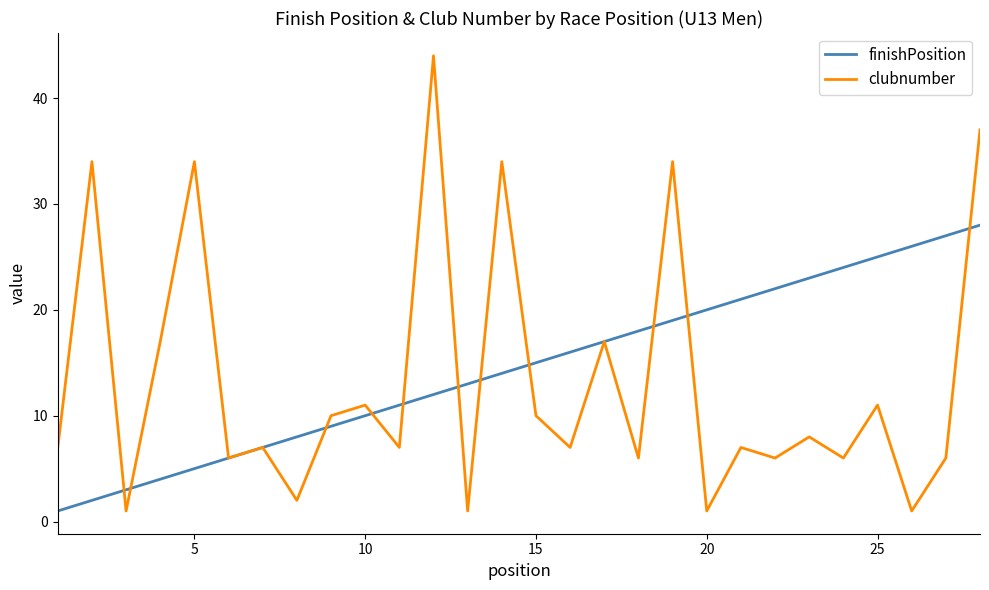

What is the difference between the maximum and minimum values in the finishPosition series?

27